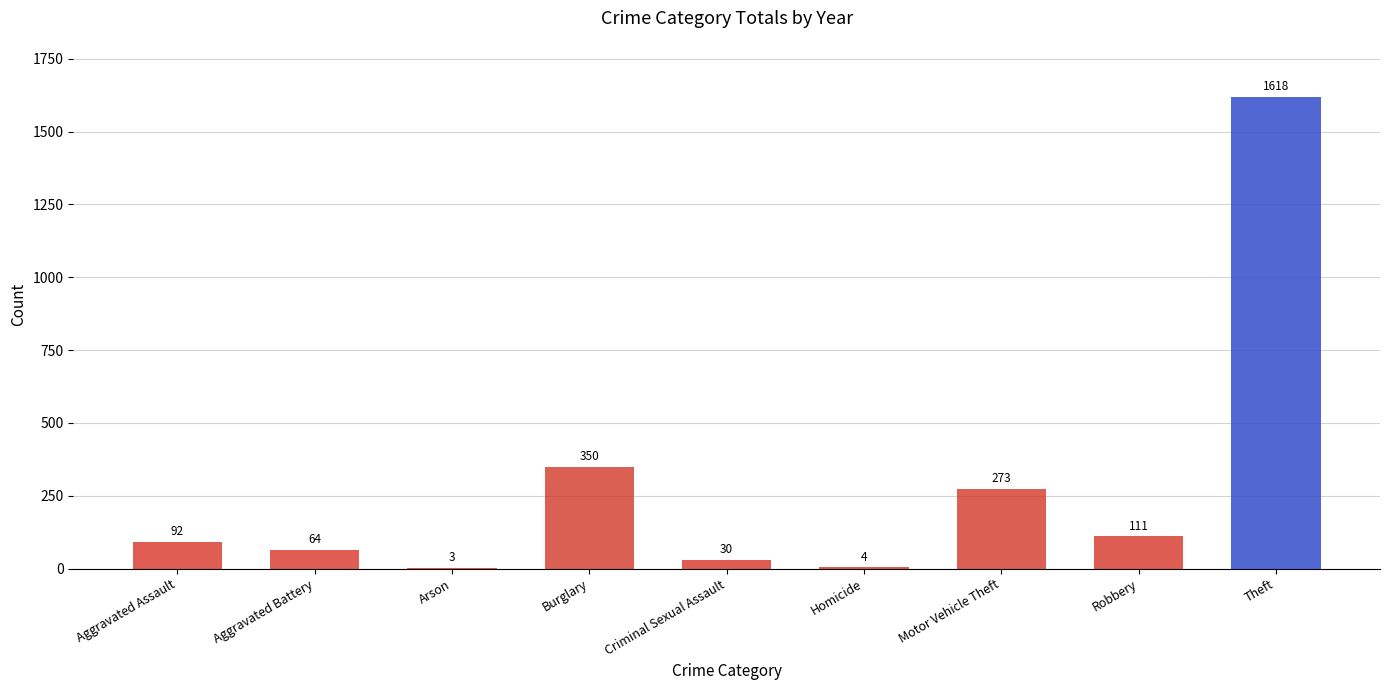

What is the maximum value shown in the chart?

1618